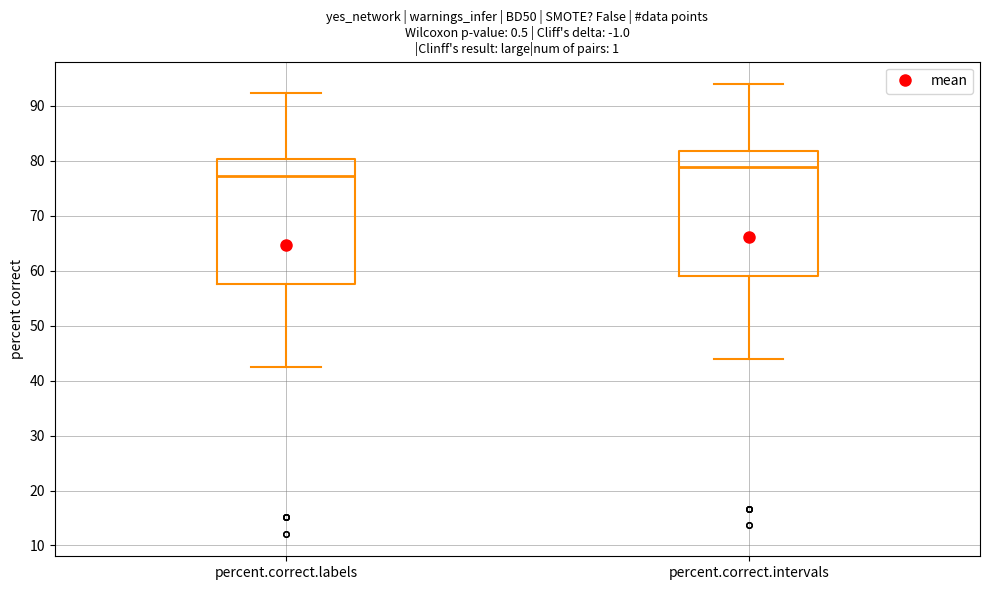

Reading left to right, transcribe this box plot: for each box, give where its median line is, the range the box spans, and where its two whiskers end, as read against the y-axis. The values are not printed on the chart, so give them approximately, as read against the axis.

percent.correct.labels: median 77, box 58 to 80, whiskers 42 to 92
percent.correct.intervals: median 79, box 59 to 82, whiskers 44 to 94